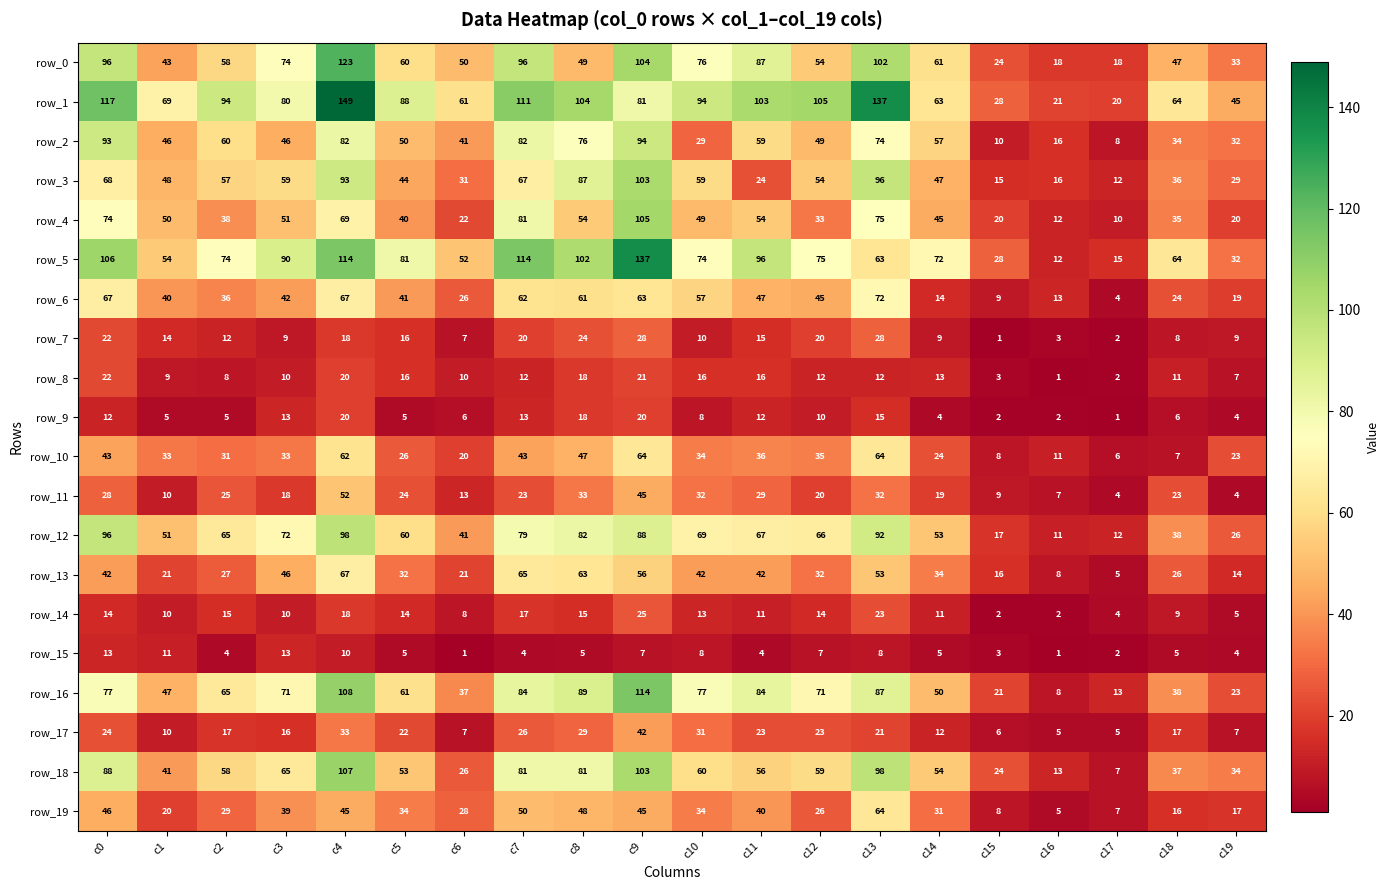

Read the row_6 value at c19, to the nearest 5.

20